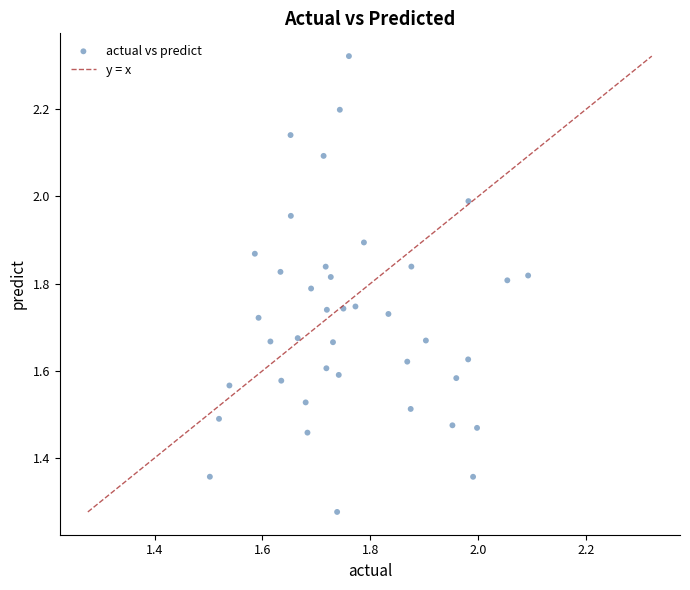

What is the range of X values (max minus min)?

0.6